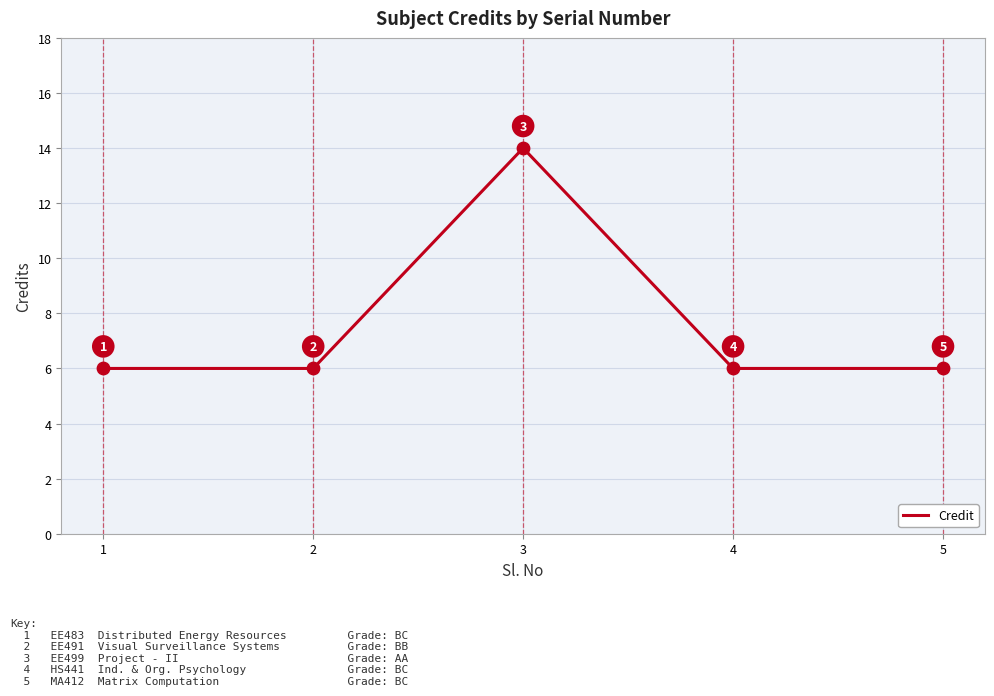

What is the ratio of the value at 3 to the value at 5?

2.3